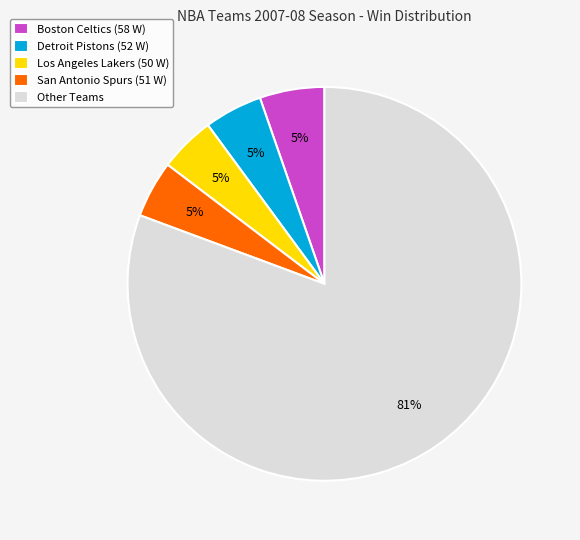

Which slice is the largest?

Other Teams